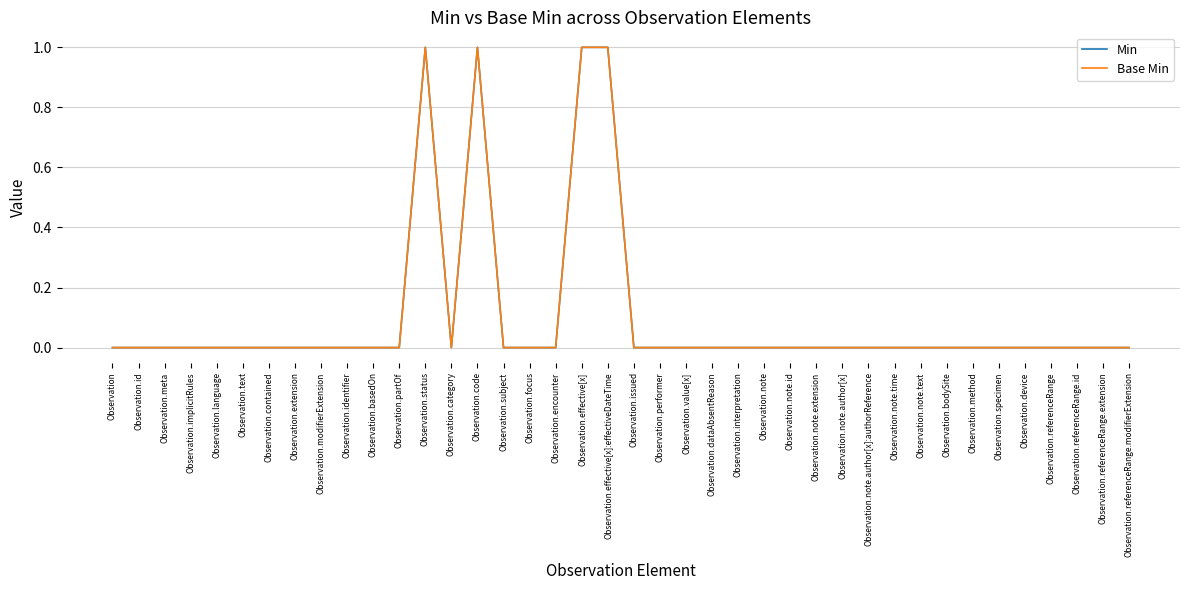

Does the chart display data point markers on the line(s)?

No